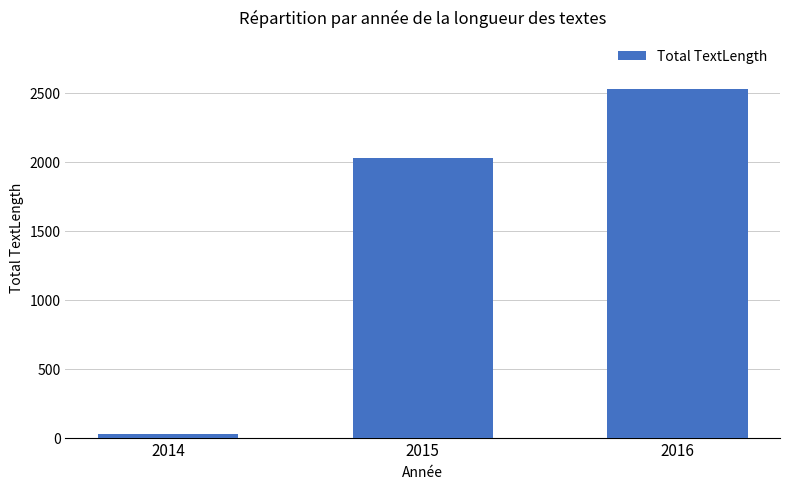

What is the change in value from 2014 to 2015?

+2005